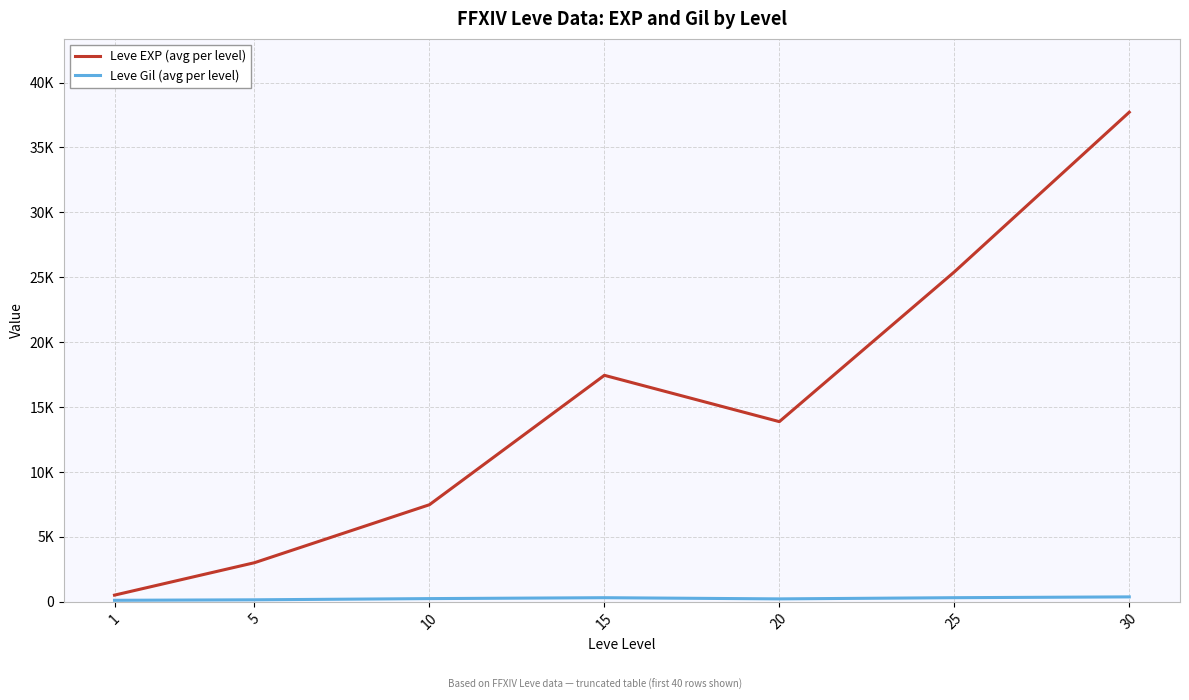

What is the sum of all Leve EXP (avg per level) values?

105440.2